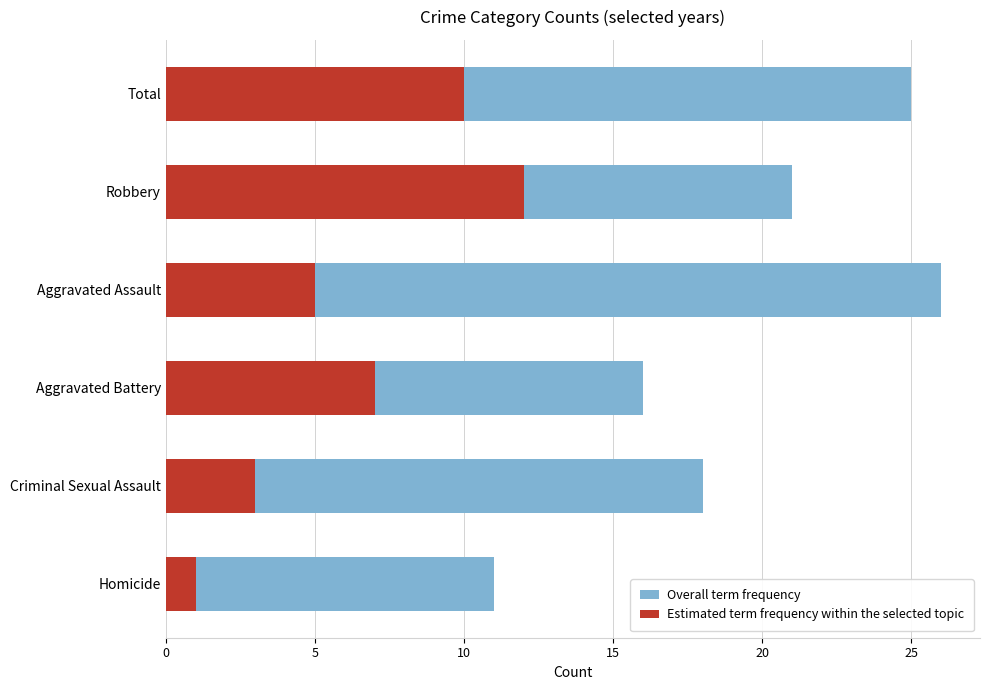

What value does the Overall term frequency series have at Homicide, to the nearest 10?

10